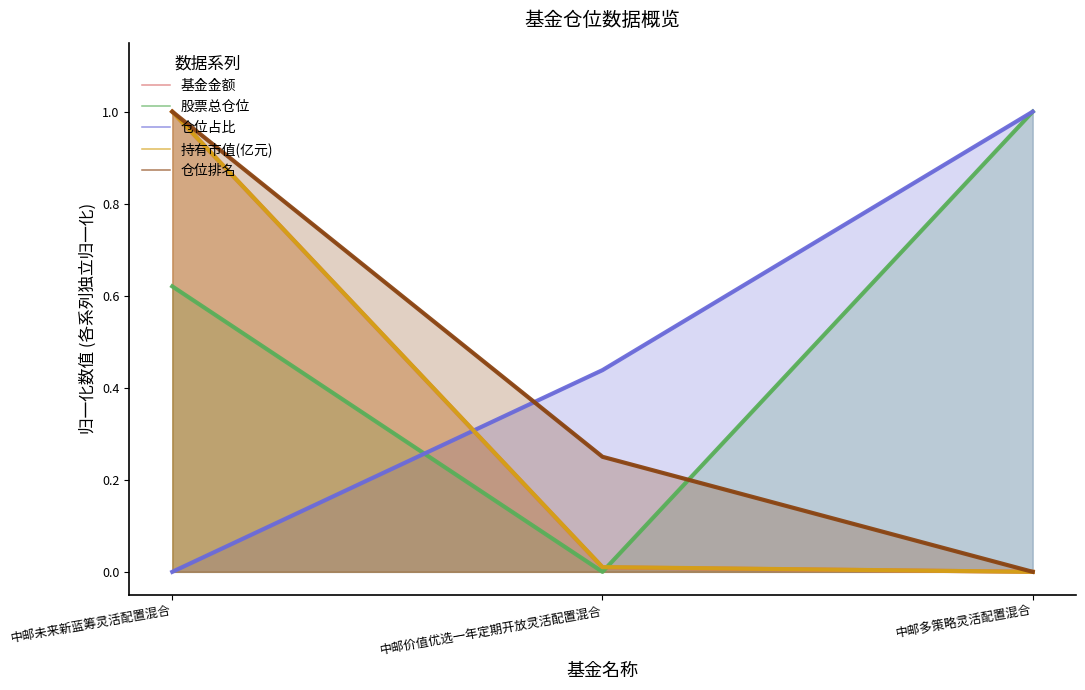

How many 仓位占比 values are between 0 and 1?

3